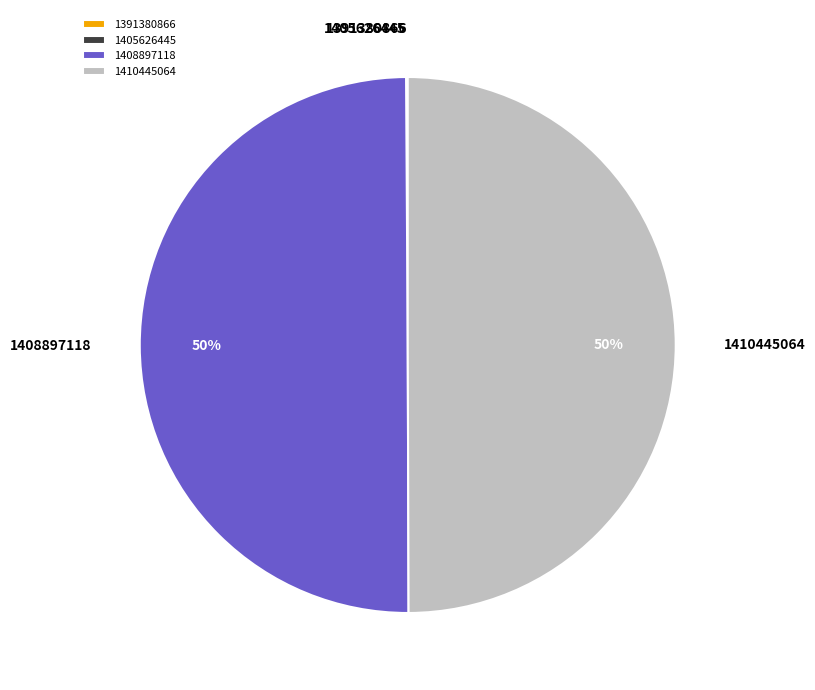

Is it true that 1408897118 is 50% of the pie?

True